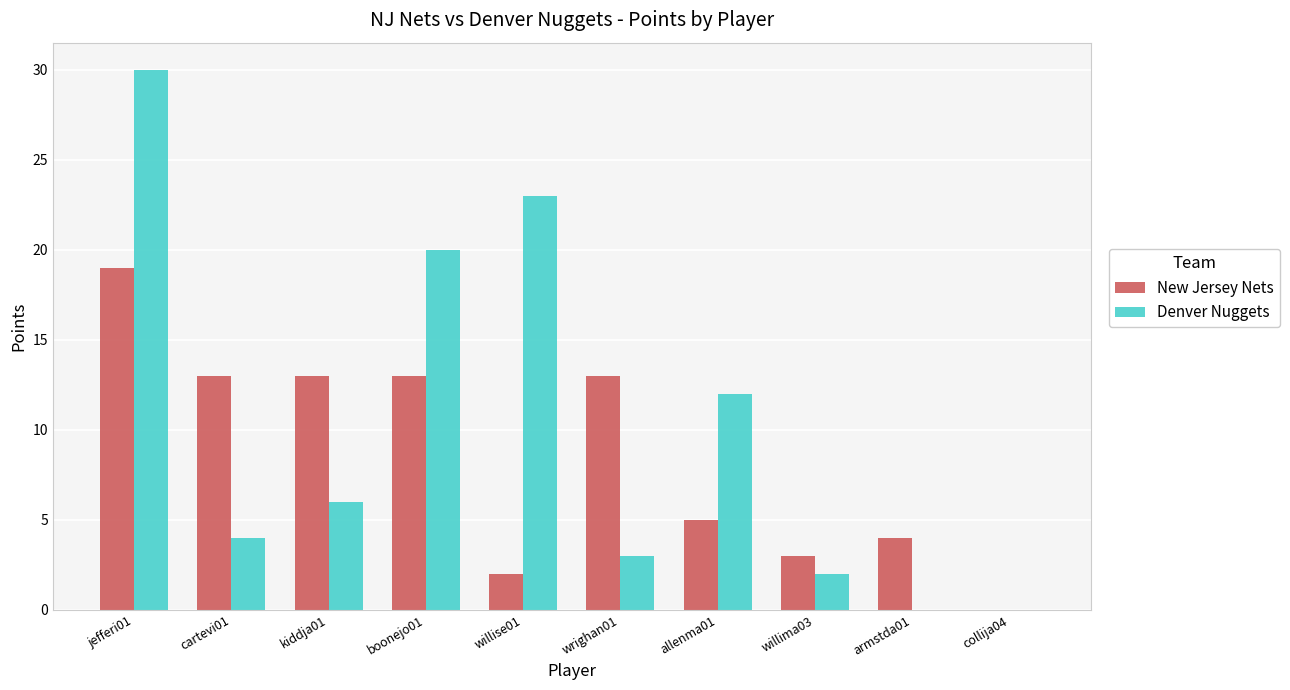

What is the total value across all series at jefferi01?

49